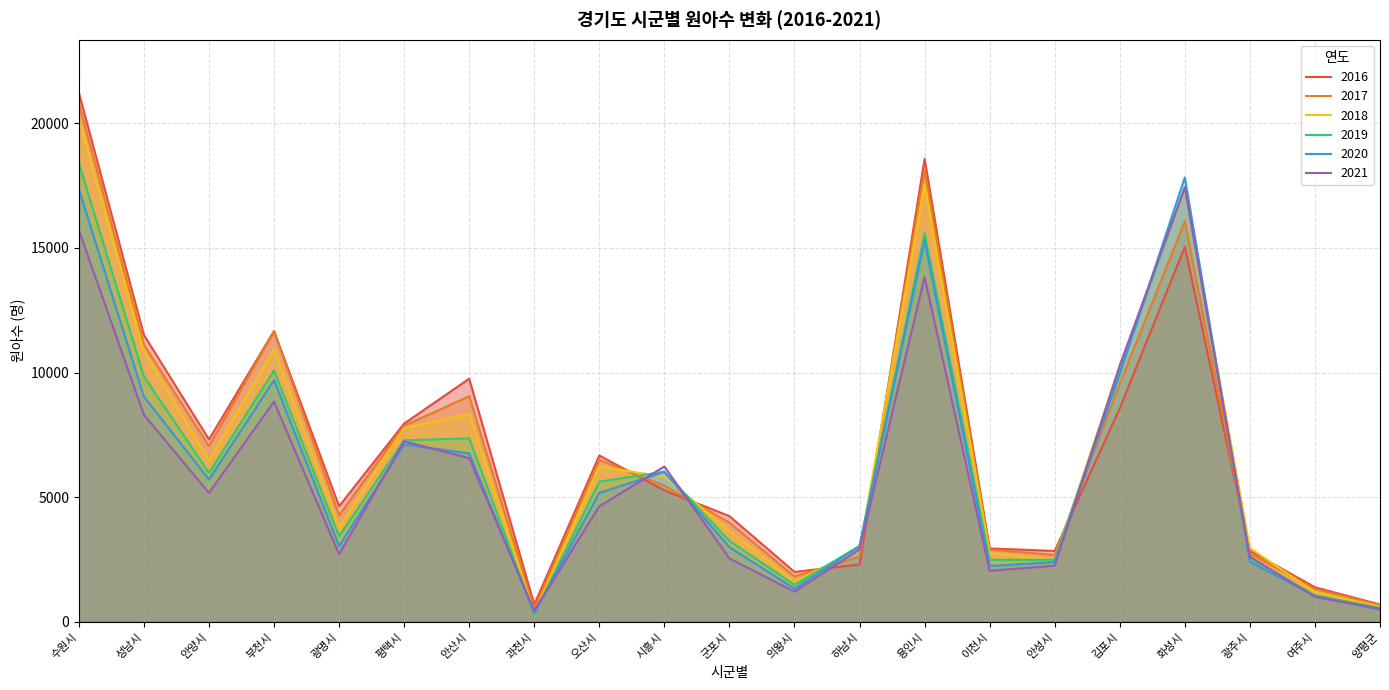

At which label does 2019 first exceed 5623?

수원시